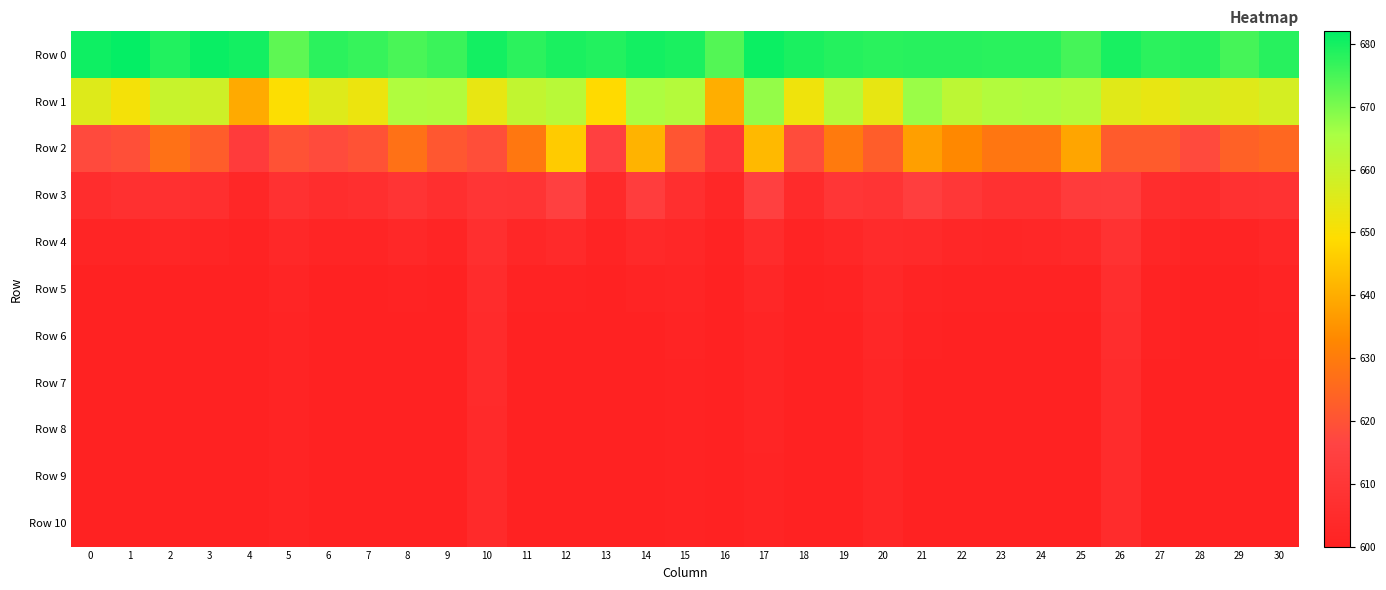

At which category is the sum across all series the highest?

17